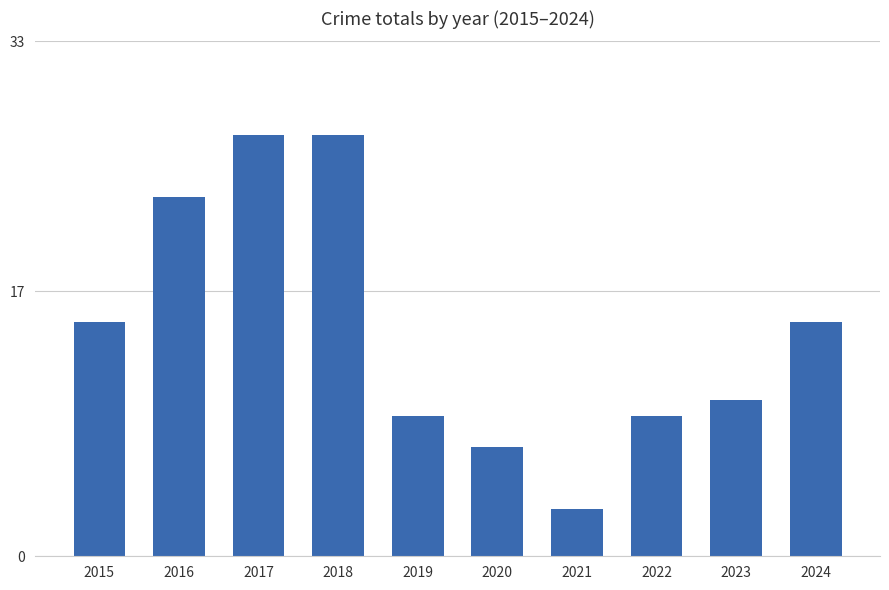

Which label corresponds to the smallest value in the chart?

2021